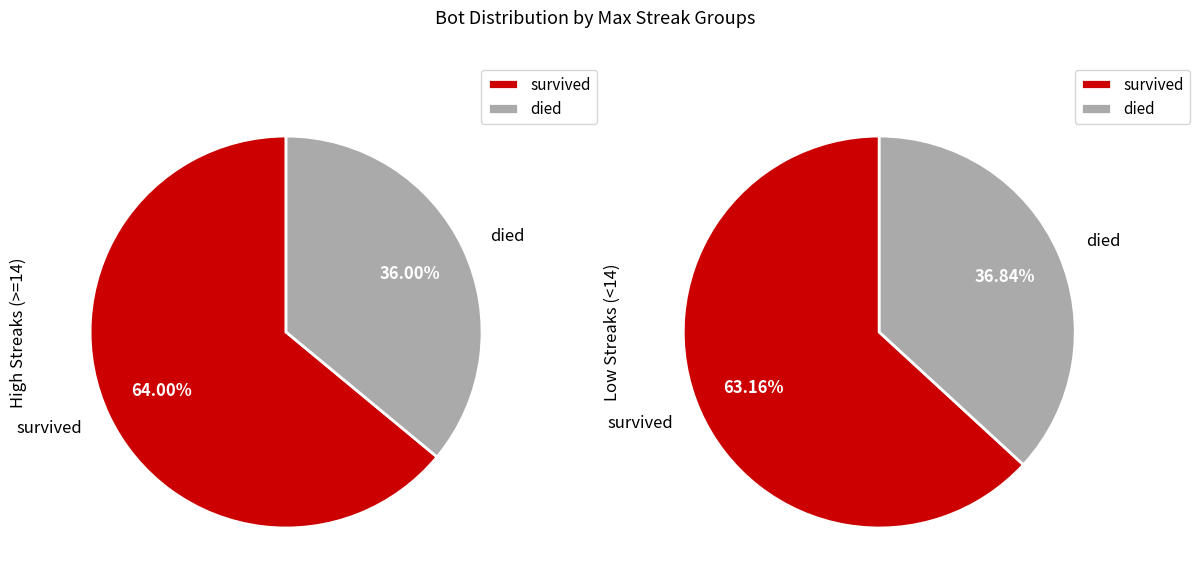

Between 16 and 10, which is larger?

16